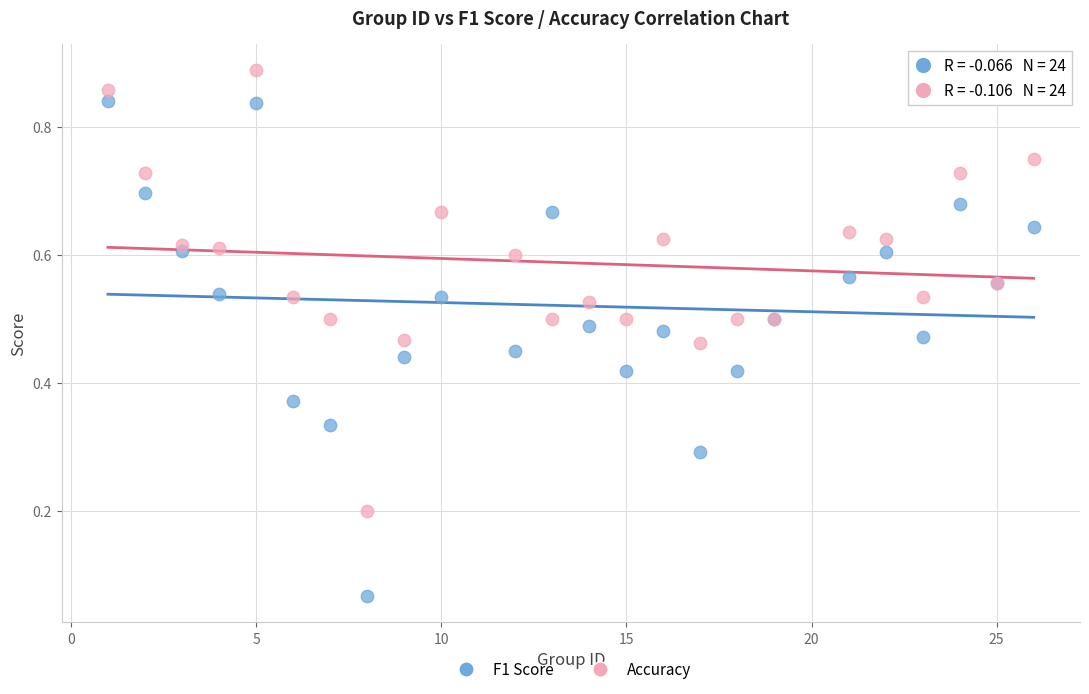

Which series has the largest Y range (max minus min)?

F1 Score